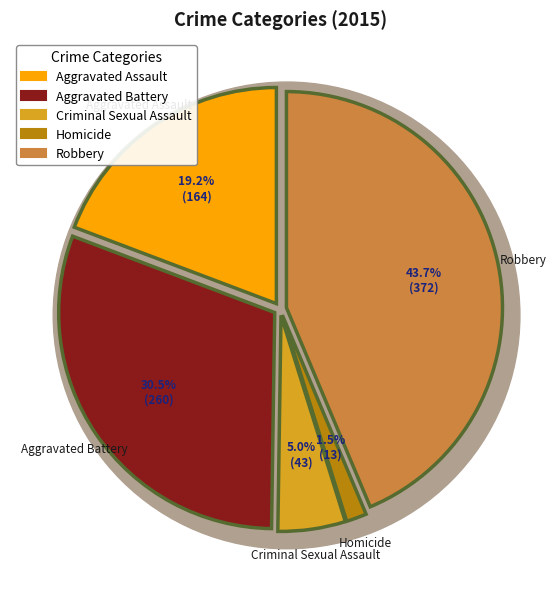

Rank the categories by value from highest to lowest.

Robbery, Aggravated Battery, Aggravated Assault, Criminal Sexual Assault, Homicide